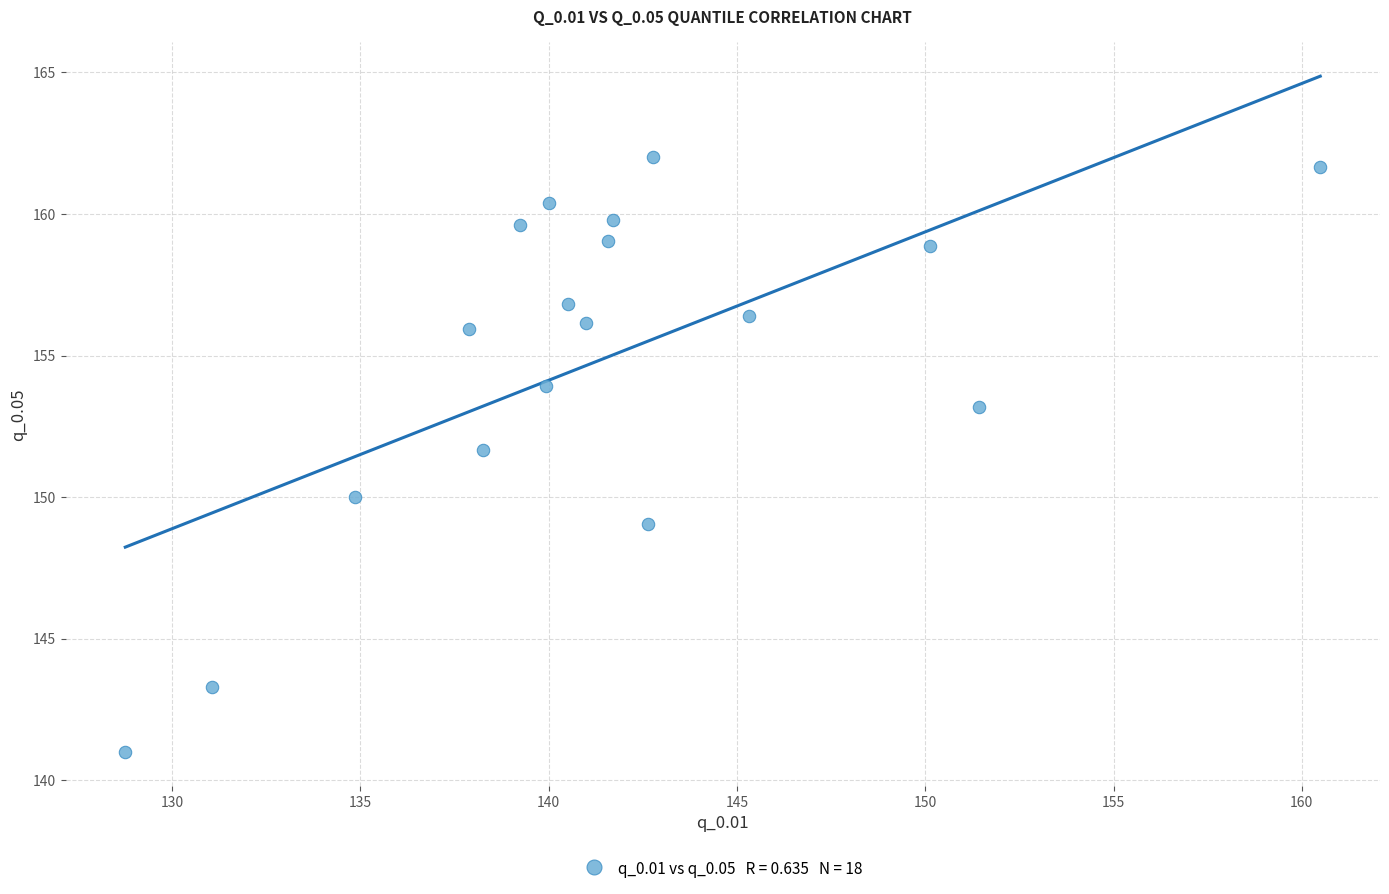

What is the range of Y values (max minus min)?

21.0